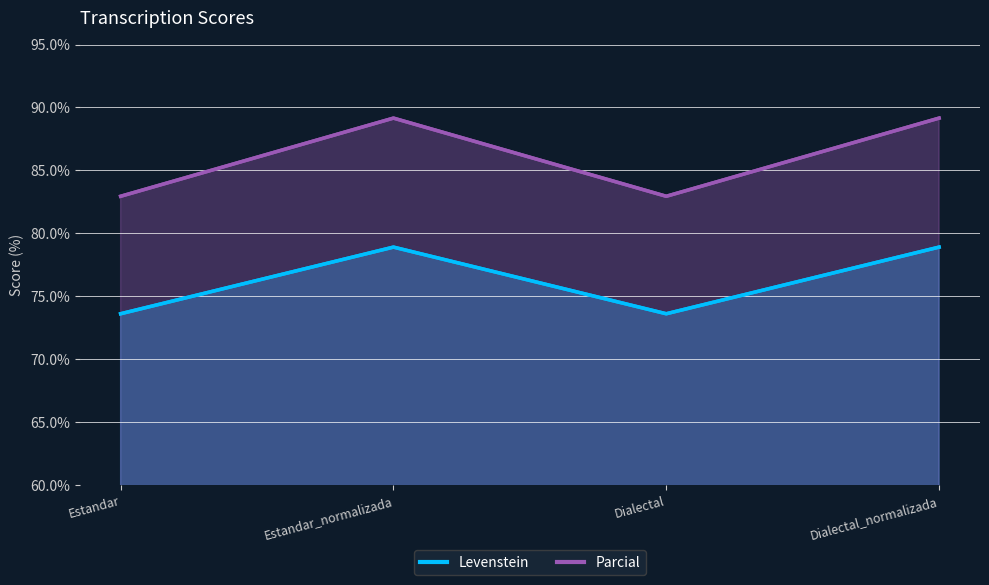

At which category does Levenstein reach its first local peak?

Estandar_normalizada